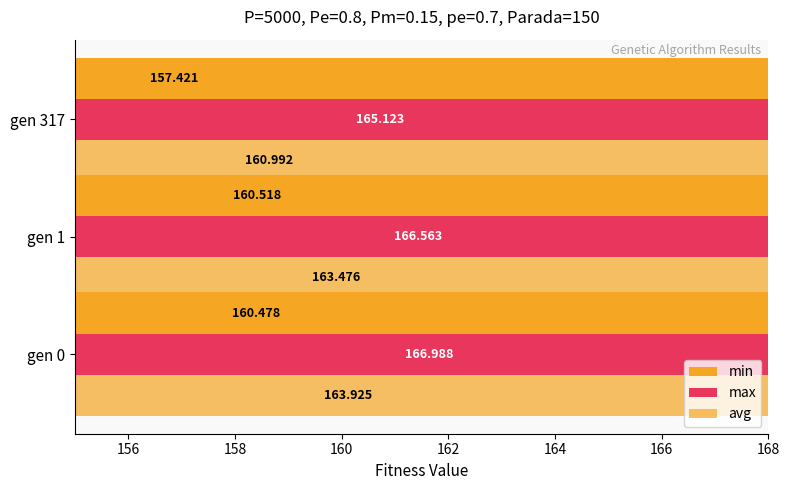

How many bars are there in each group?

3